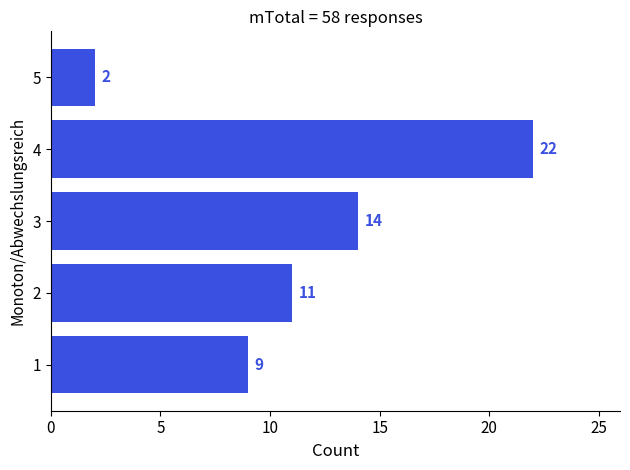

What is the change in value from 1 to 2?

+2